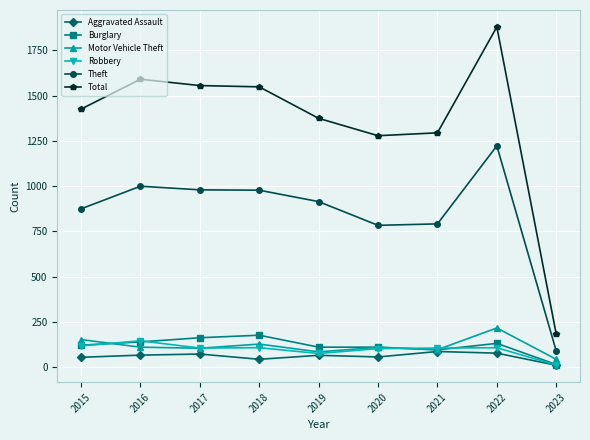

What value does the Robbery series have at 2016?

145